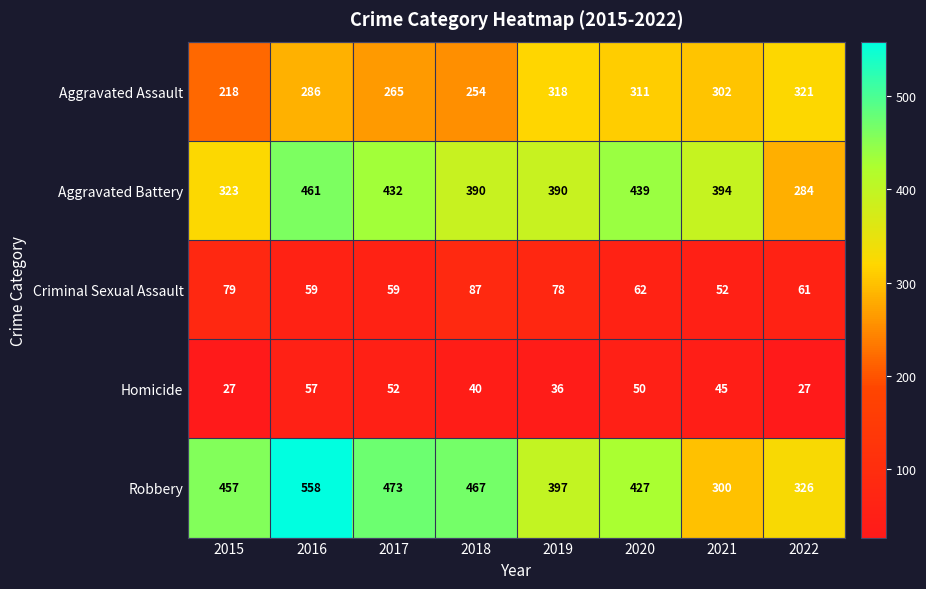

At which label does Aggravated Battery first exceed 394?

2016